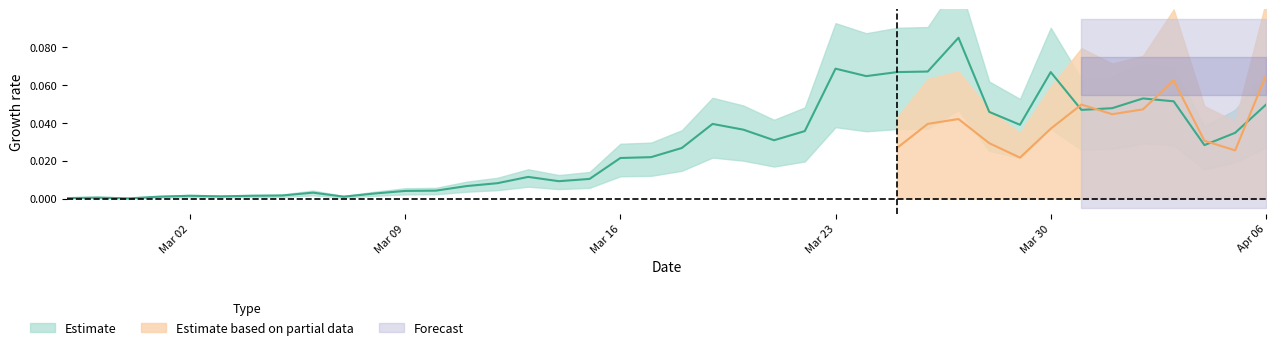

True or false: the data has more than 2 interior local peaks.

True